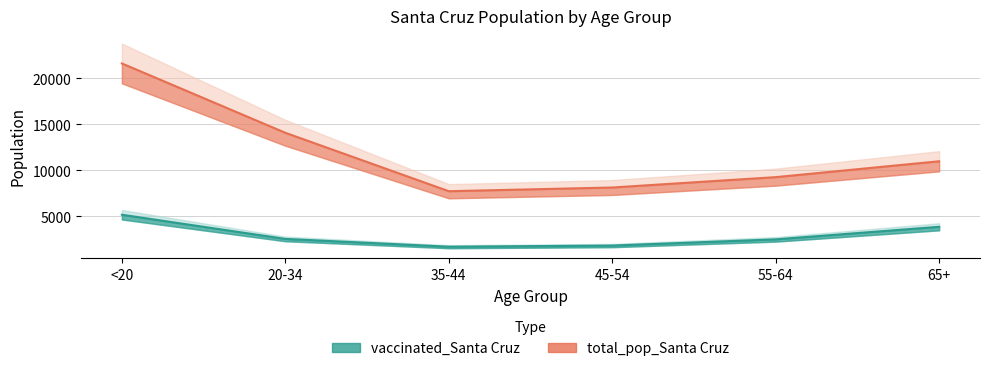

How many categories are shown in the chart?

6